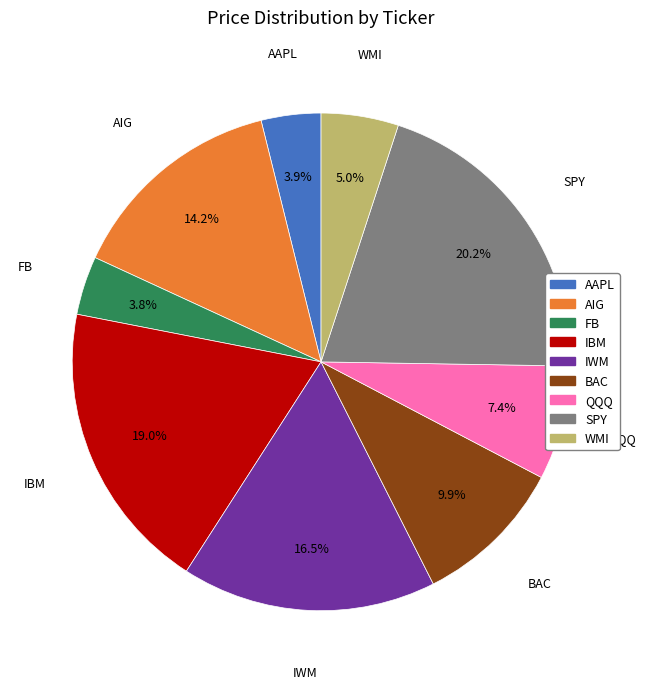

What is the largest slice in the pie chart?

SPY